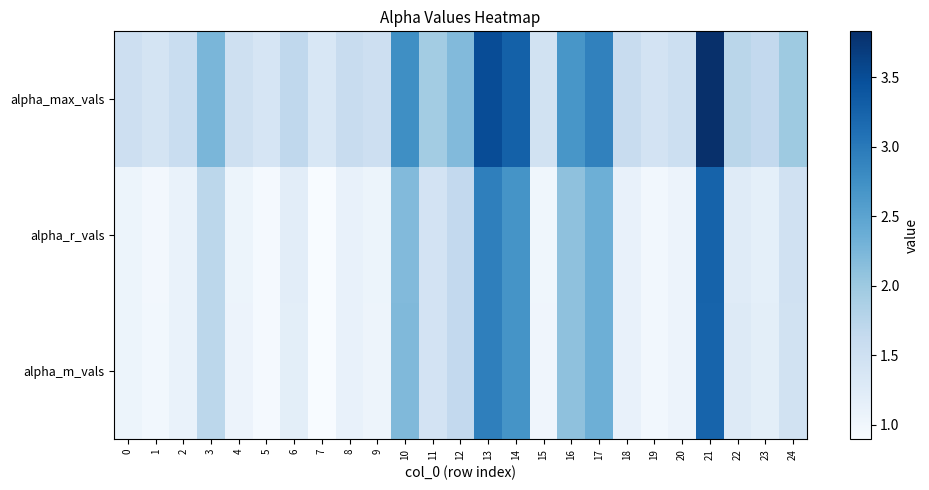

What is the total value across all series at 13?

9.4